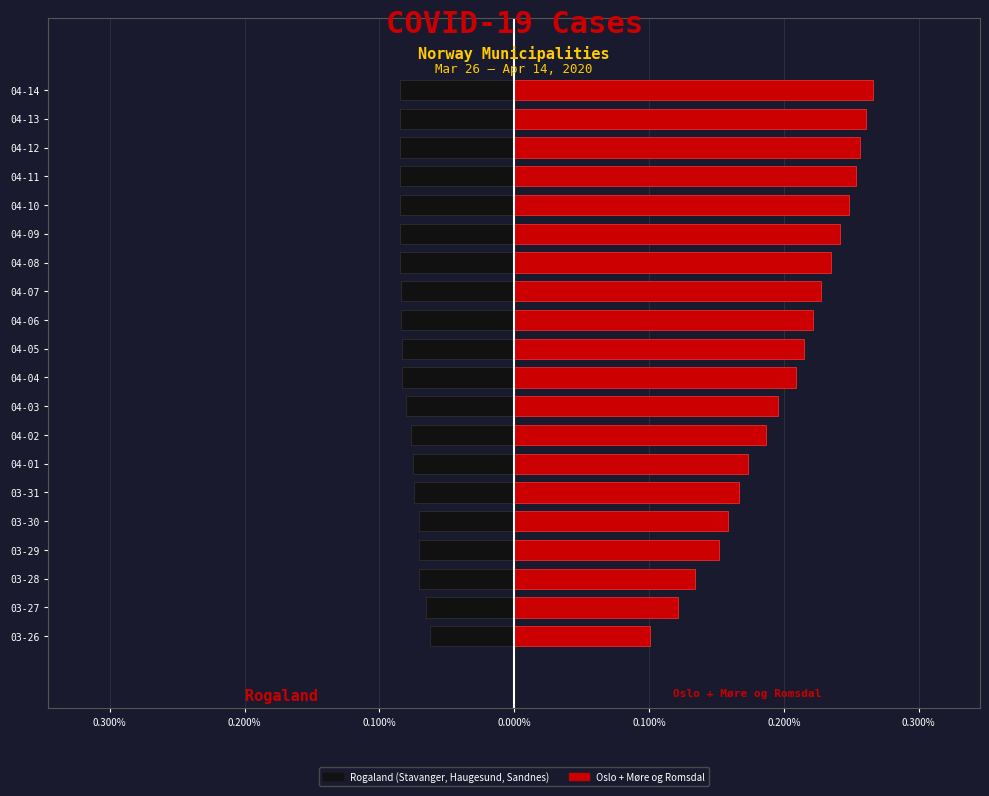

Are the bars horizontal?

Yes